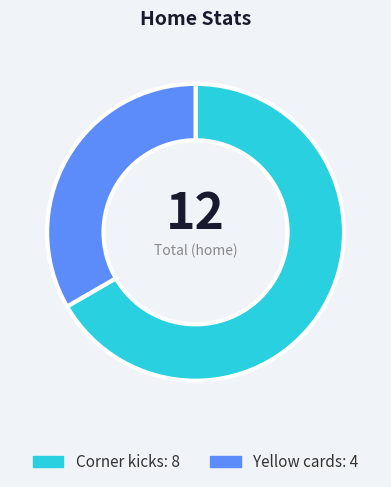

Does Yellow cards account for over 50% of the chart?

No